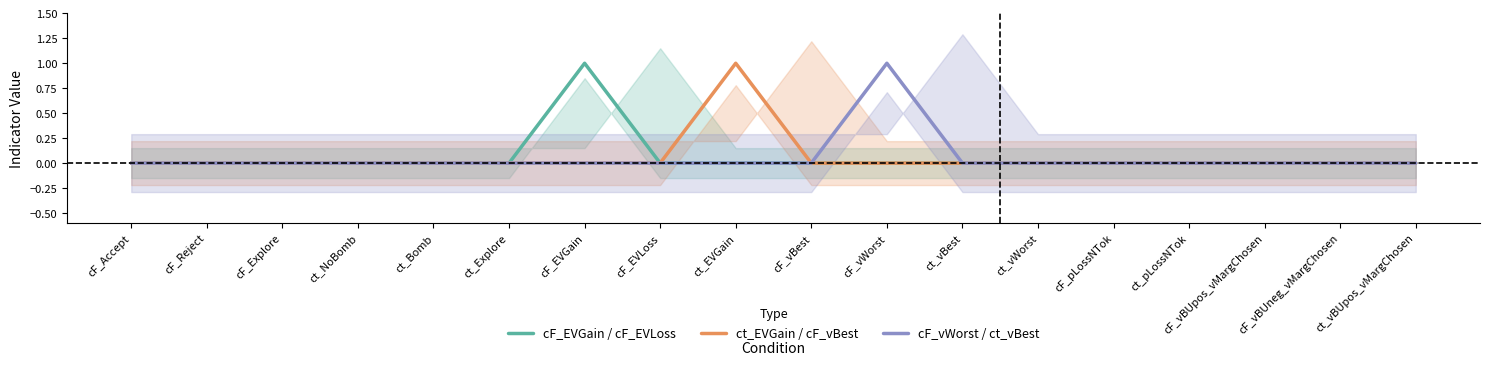

The cF_EVGain / cF_EVLoss series shows 0 at cF_pLossNTok. True or false?

True